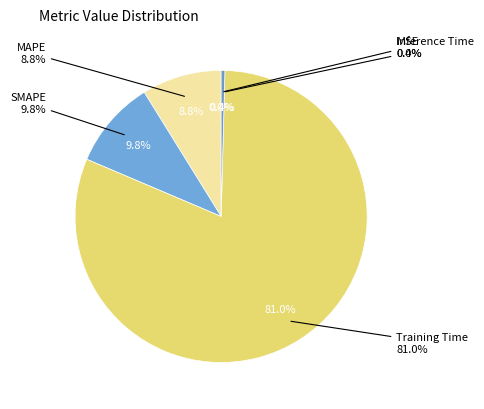

Combined, what portion of the pie is SMAPE and MAPE?

18.6%